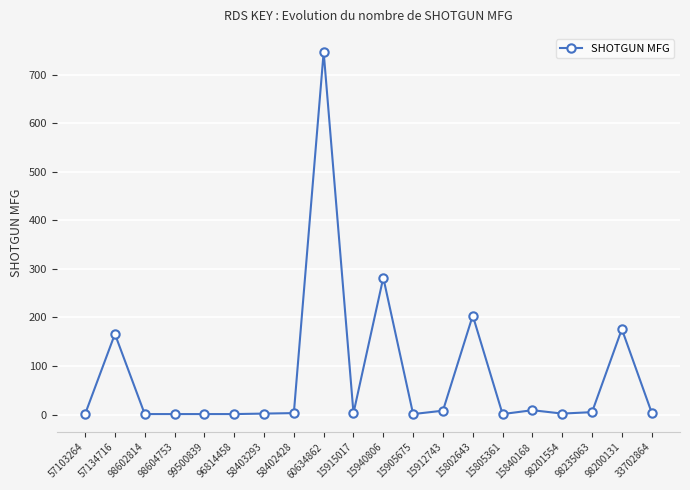

The chart shows a value of 5 at 98235063. True or false?

True